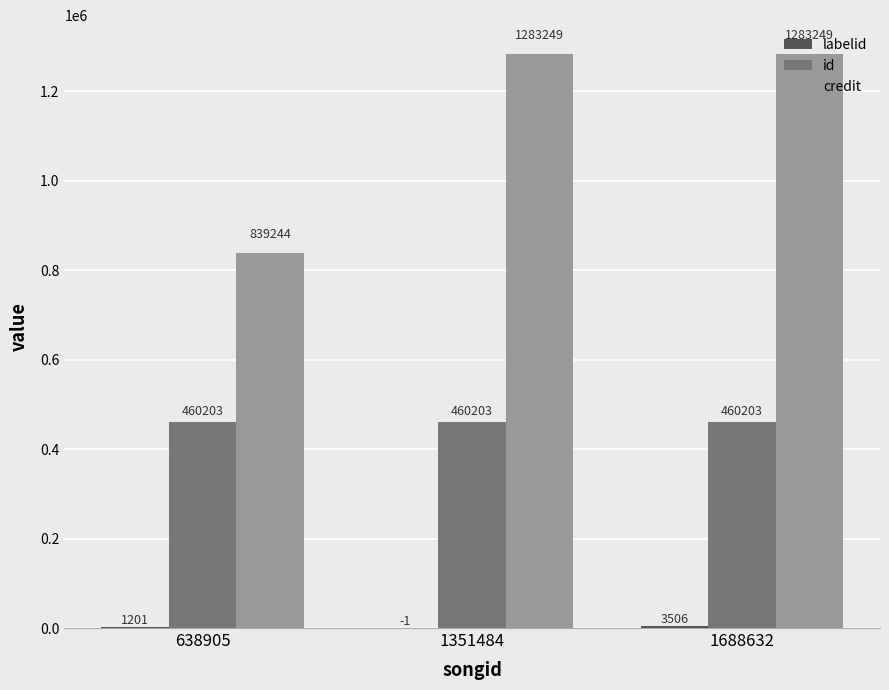

The id series shows 170240 at 638905. True or false?

False